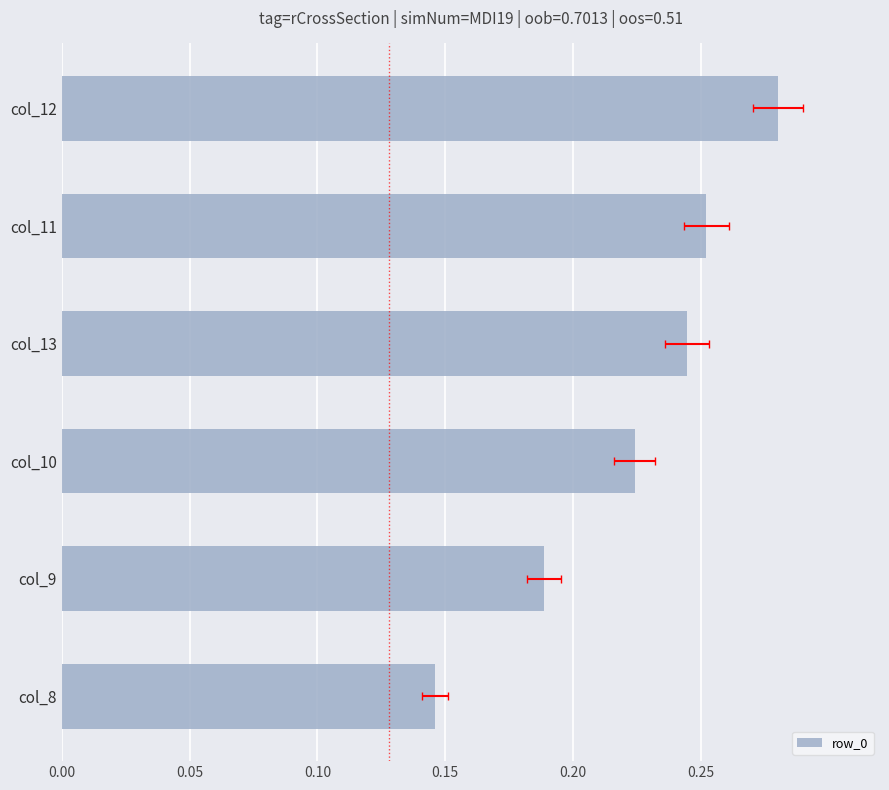

What is the value of the 5th bar from the left?

0.3